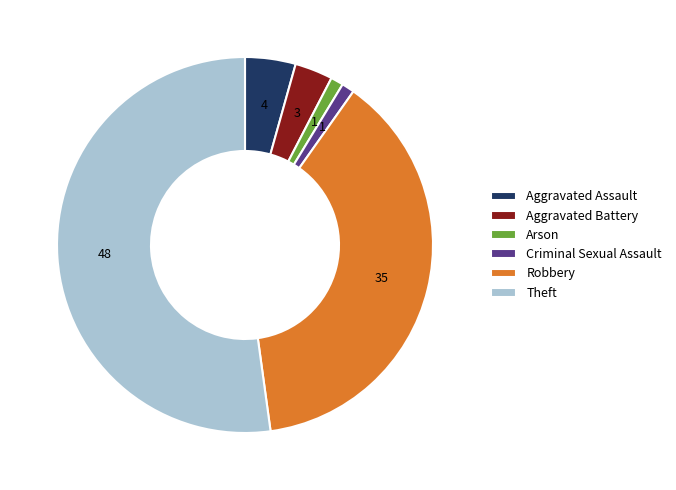

Is Arson the majority of the pie?

No